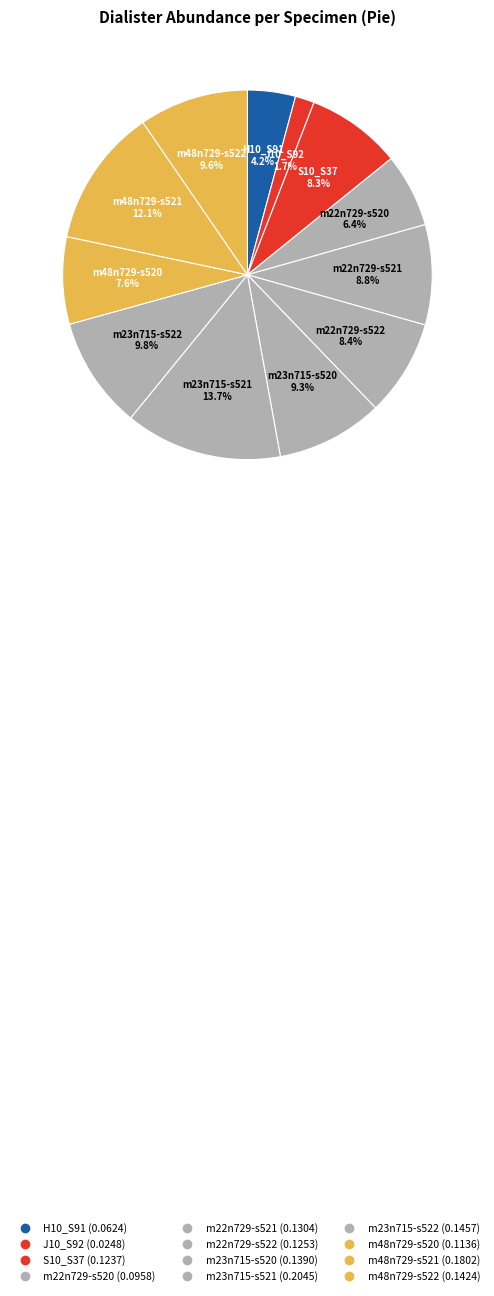

To the nearest percent, what is the difference between the m48n729-s522 and m48n729-s520 slice percentages?

2%